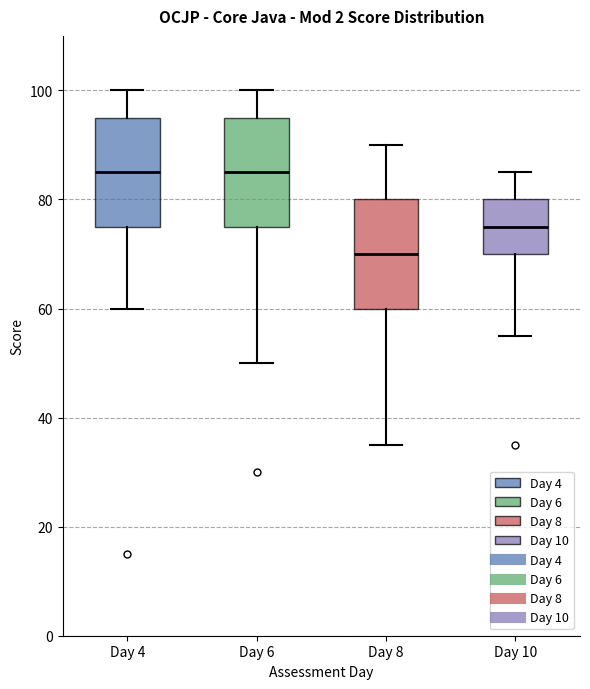

Reading left to right, transcribe this box plot: for each box, give where its median line is, the range the box spans, and where its two whiskers end, as read against the y-axis. The values are not printed on the chart, so give them approximately, as read against the axis.

Day 4: median 86, box 76 to 96, whiskers 60 to 100
Day 6: median 86, box 76 to 96, whiskers 50 to 100
Day 8: median 70, box 60 to 80, whiskers 36 to 90
Day 10: median 76, box 70 to 80, whiskers 56 to 86